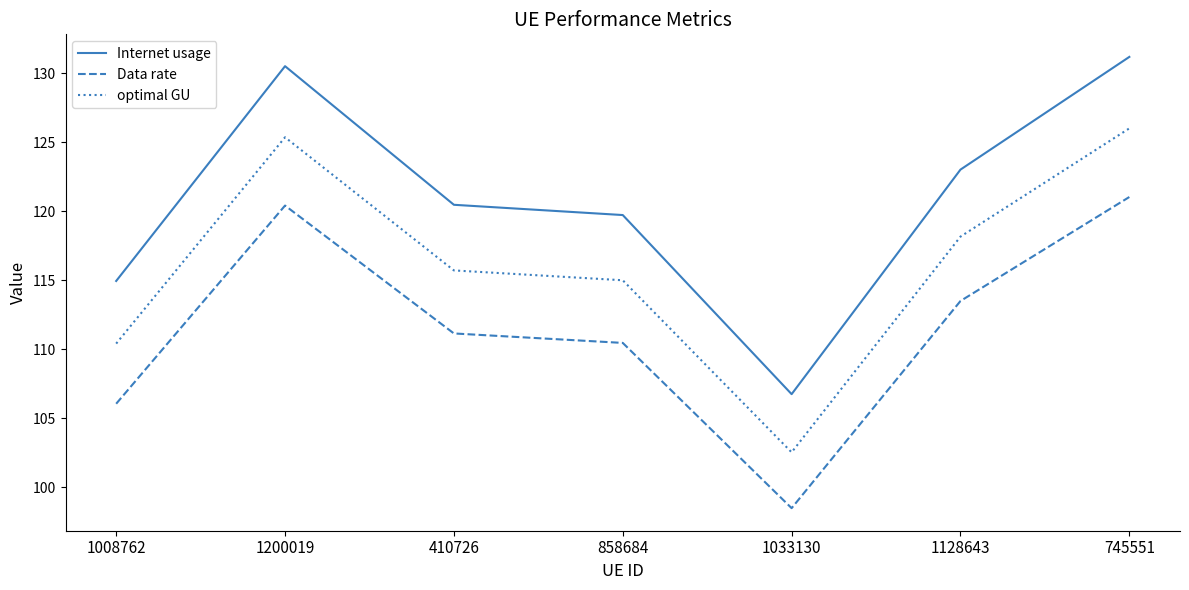

Reading right to left, extract all data points from this chart.

Internet usage: 131.2	123.0	106.8	119.7	120.5	130.5	115.0
Data rate: 121.0	113.5	98.5	110.5	111.2	120.4	106.1
optimal GU: 126.0	118.2	102.5	115.0	115.7	125.4	110.4